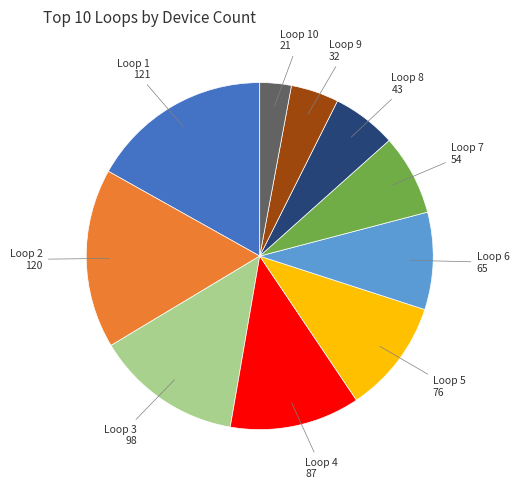

Is the sum of Loop 4 and Loop 1 greater than half?

No